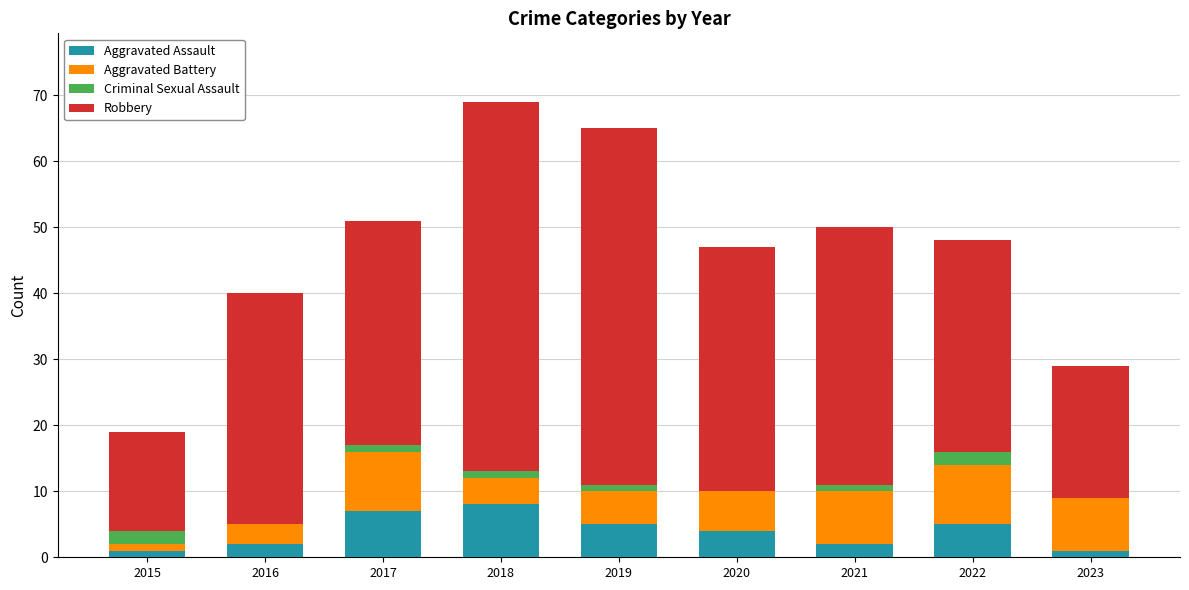

What is the total value across all series at 2016?

40